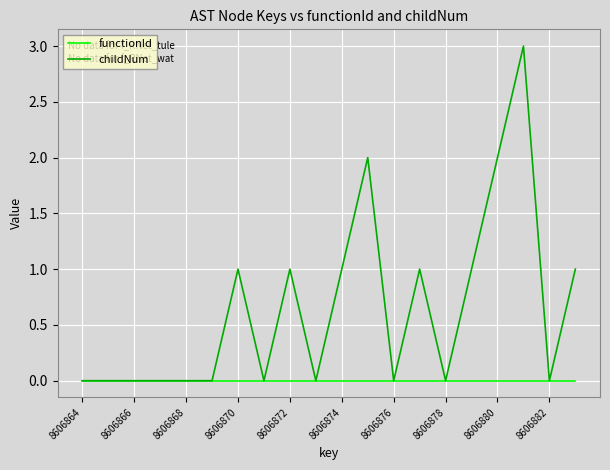

Reading left to right, list all the values displayed in this chart.

functionId: 0	0	0	0	0	0	0	0	0	0	0	0	0	0	0	0	0	0	0	0
childNum: 0	0	0	0	0	0	1	0	1	0	1	2	0	1	0	1	2	3	0	1